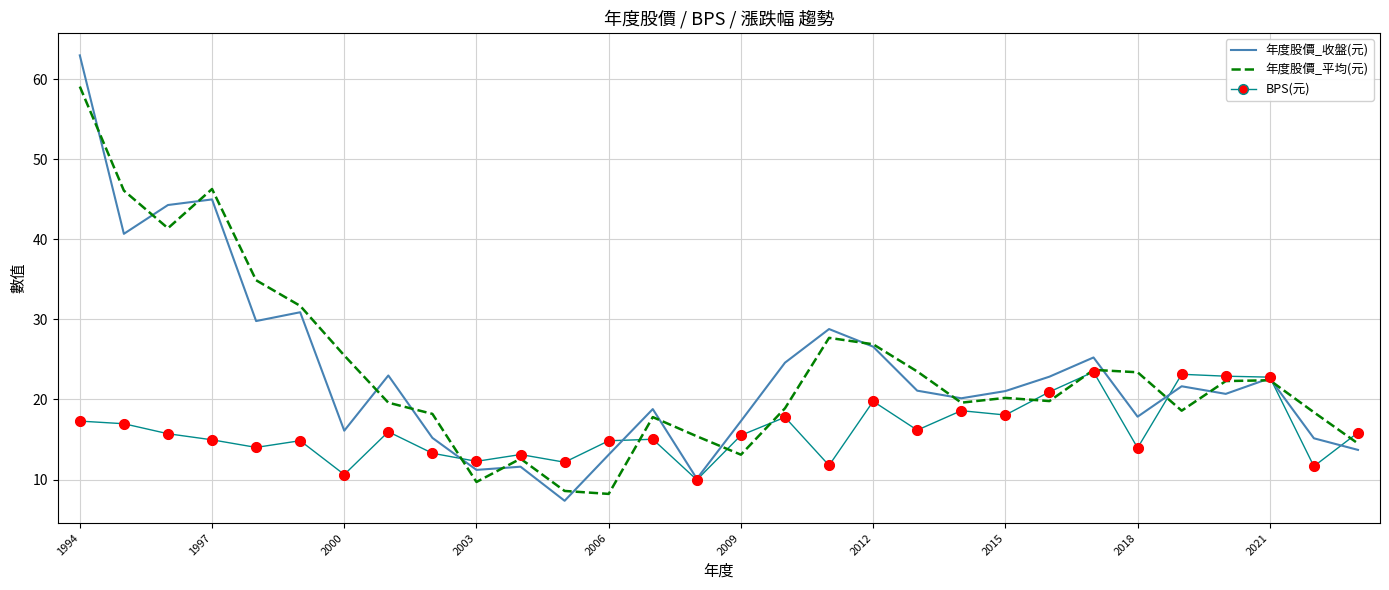

What is the greatest value displayed?

63.0